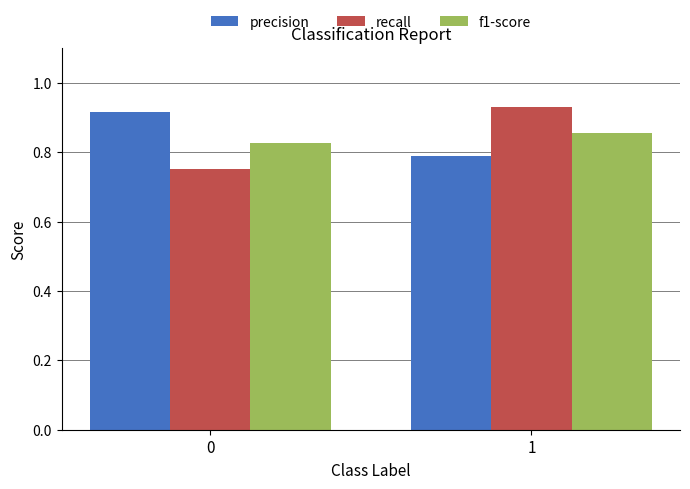

What is the sum of the f1-score values at 1 and 0?

1.7